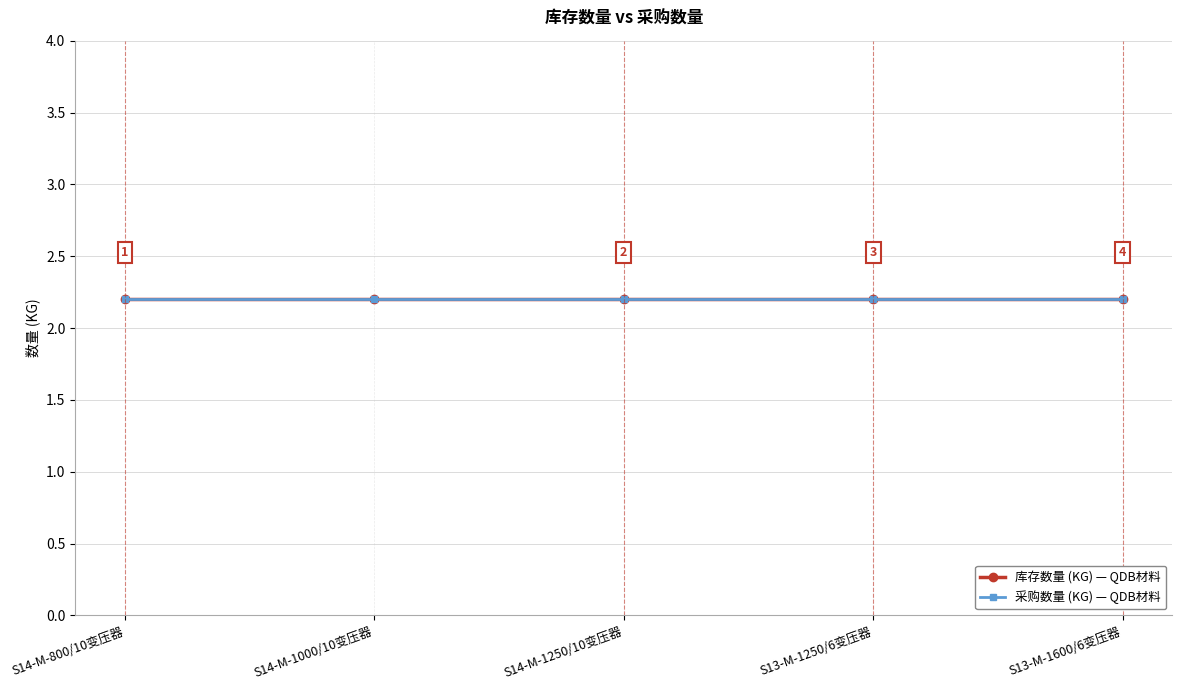

What position from the right is S13-M-1600/6变压器?

1